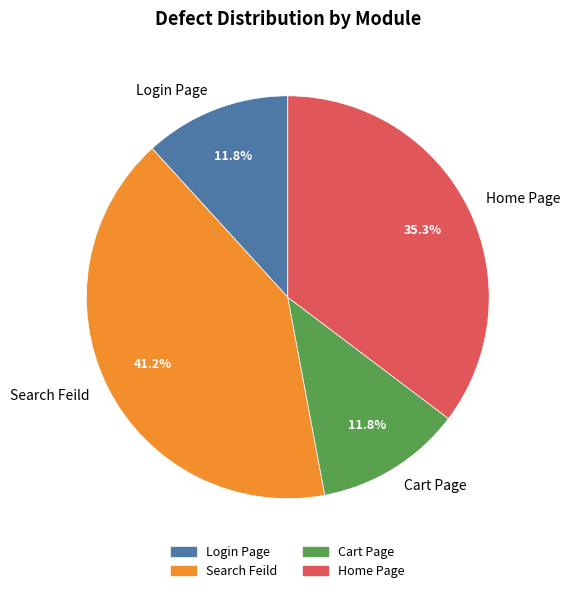

To the nearest percent, what is the average slice percentage?

25%